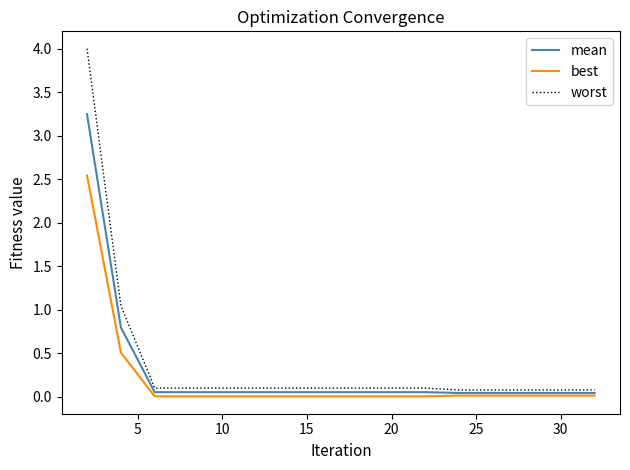

What is the difference between the maximum and minimum values in the best series?

2.5